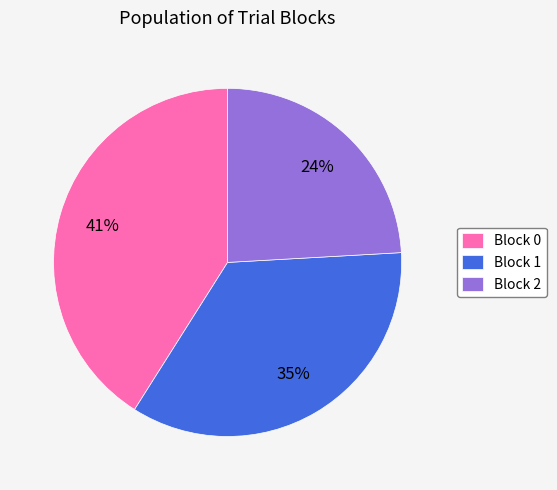

Rank the categories by value from highest to lowest.

Block 0, Block 1, Block 2